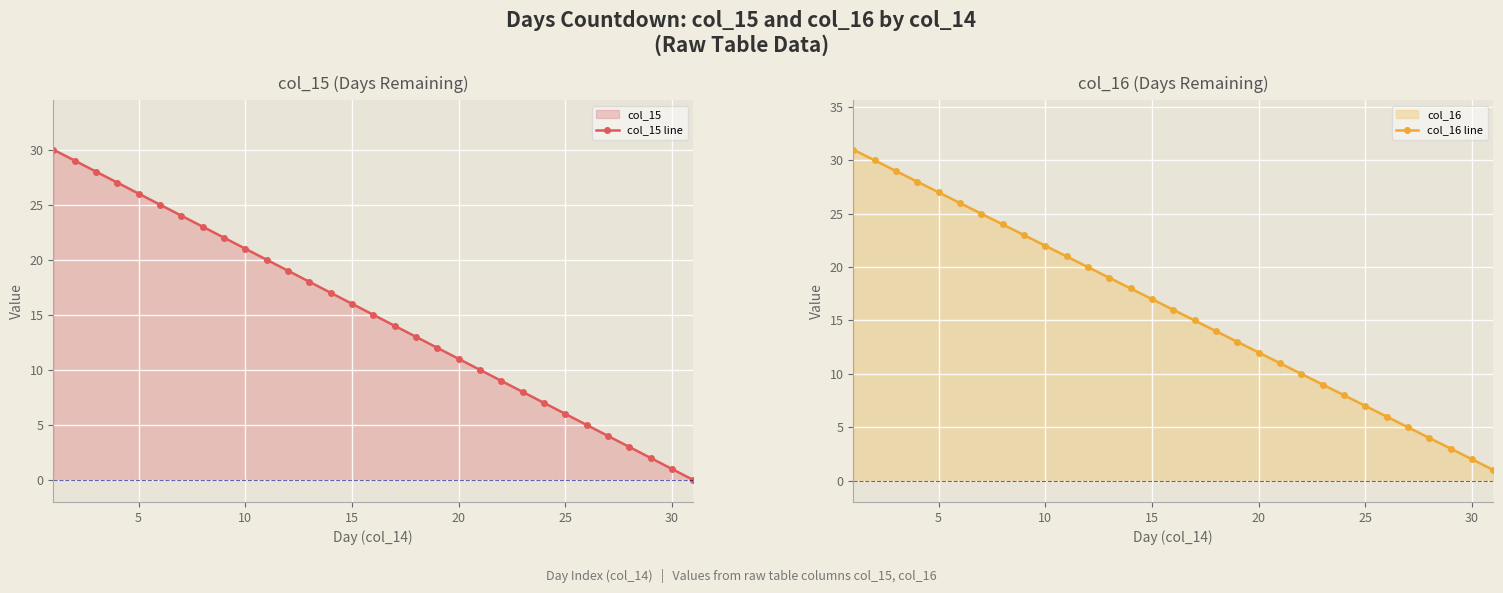

What are all the series names shown in the legend?

col_15 line, col_16 line